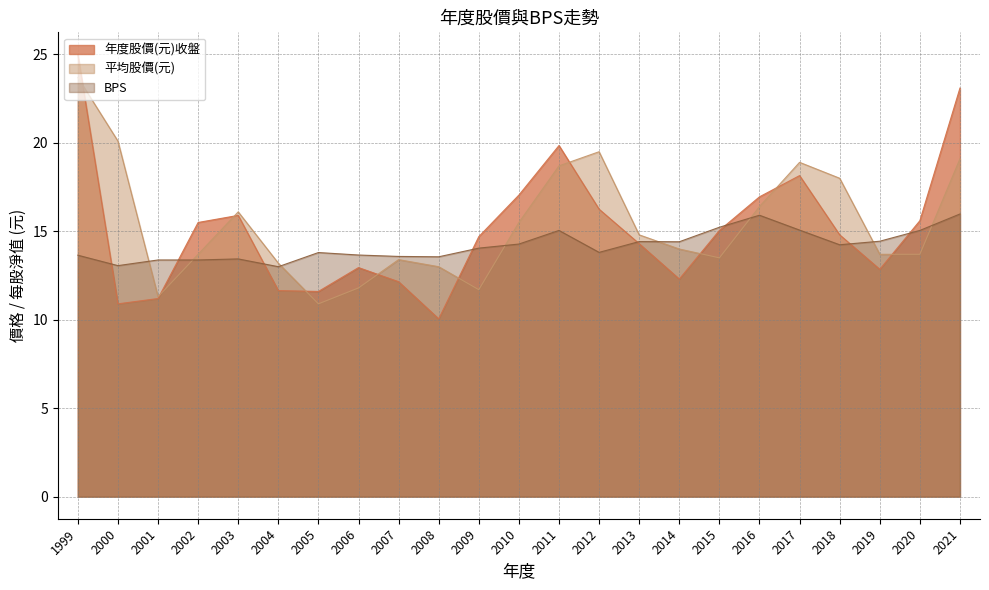

Rank the series by their maximum value, from highest to lowest.

年度股價(元)收盤, 平均股價(元), BPS